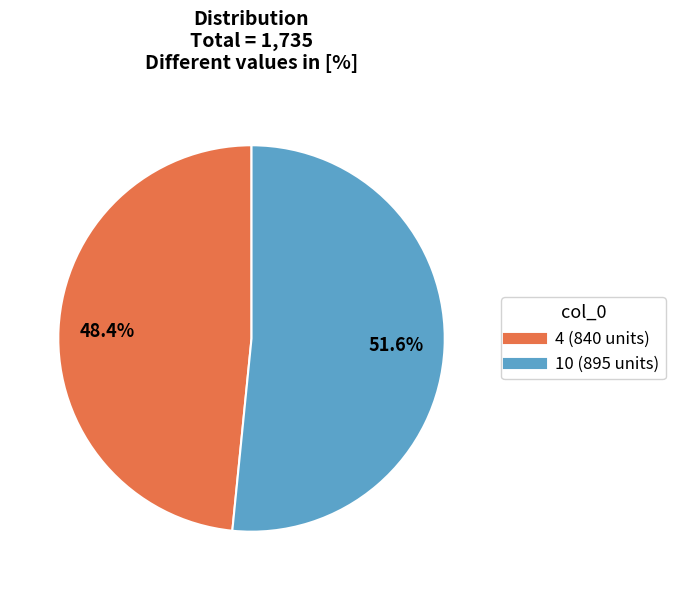

Combined, do 10 and 4 account for over 50%?

Yes